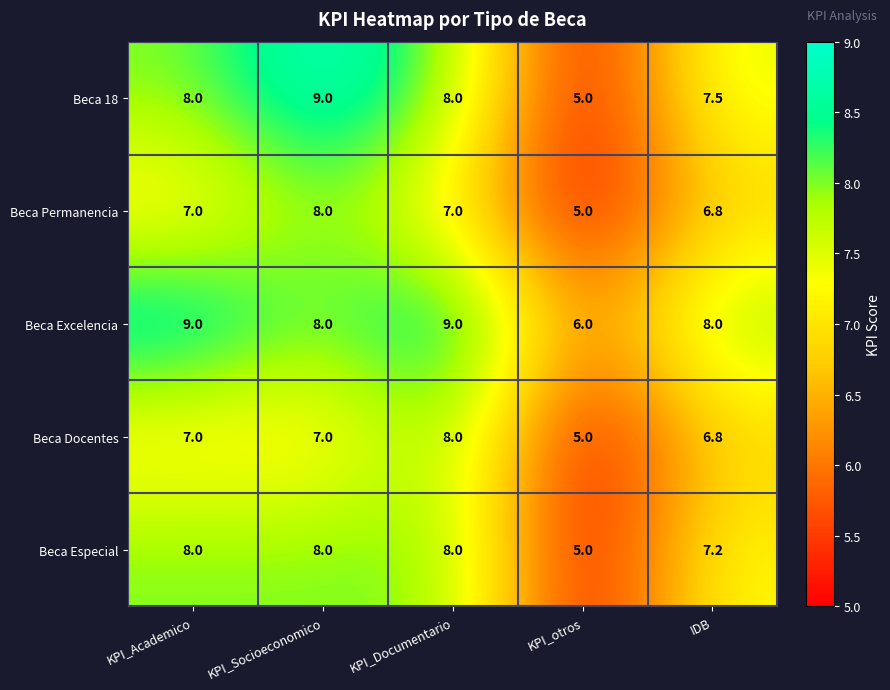

What is the maximum value shown in the chart?

9.0